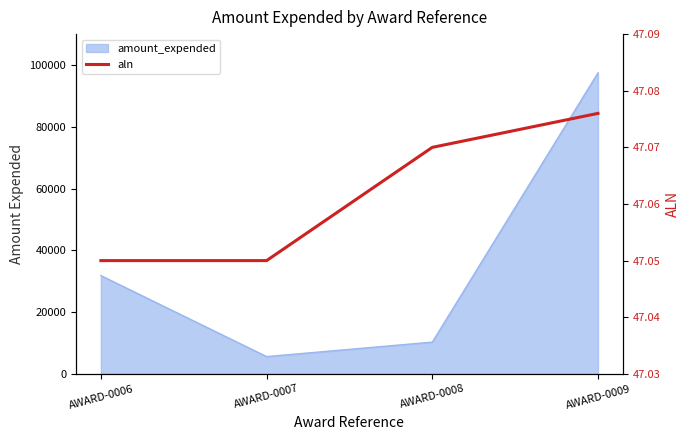

Where is the data nearest to the value 47?

AWARD-0006